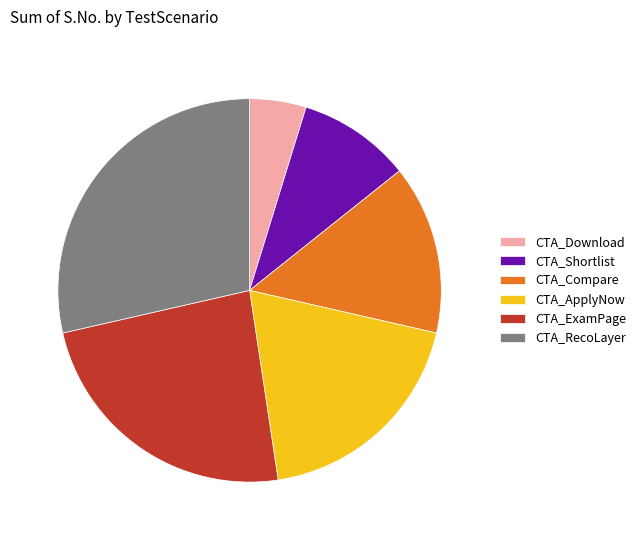

How many slices are in this pie chart?

6